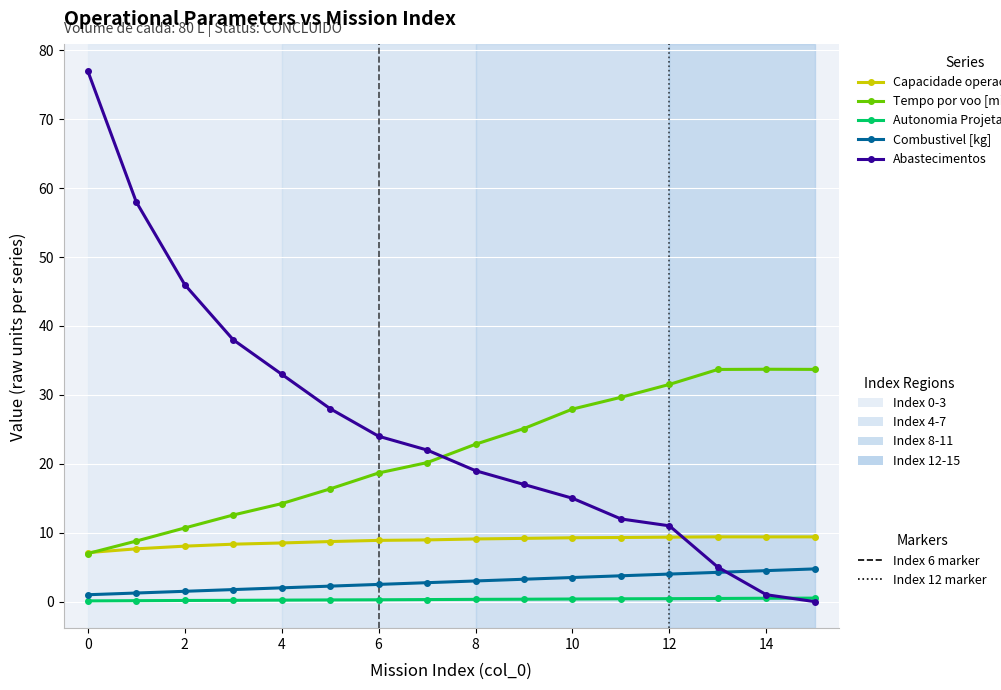

What is the maximum value shown in the chart?

77.0